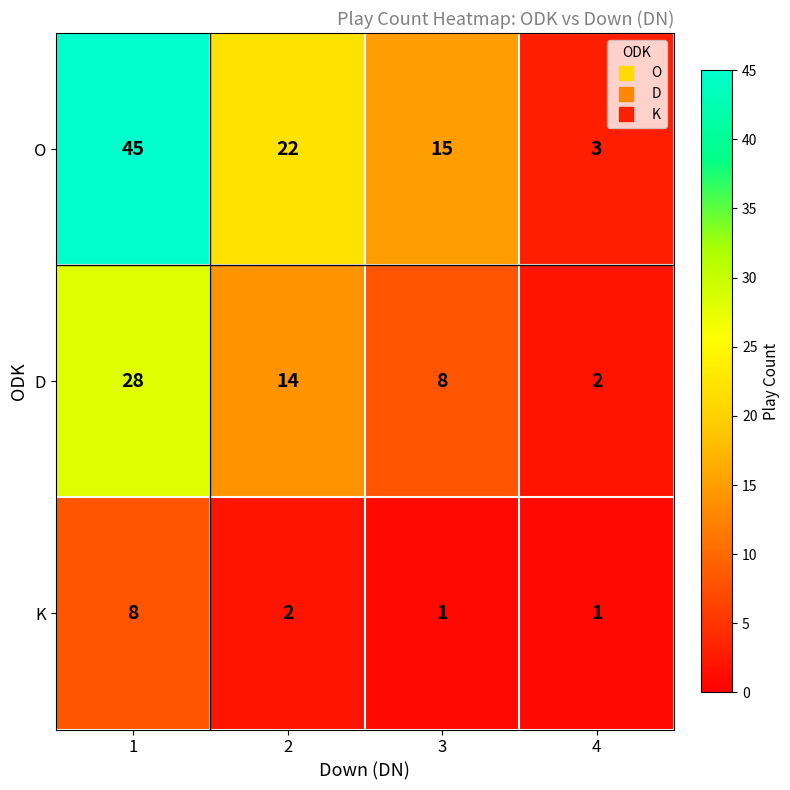

The value of D at 4 is 3. True or false?

False